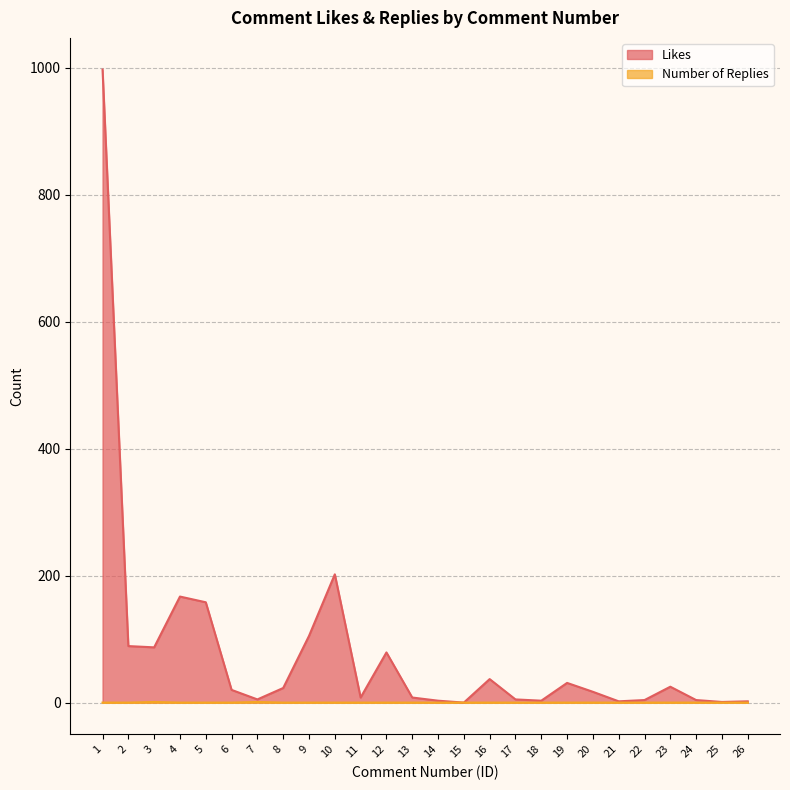

True or false: Number of Replies and Likes cross at least once.

False